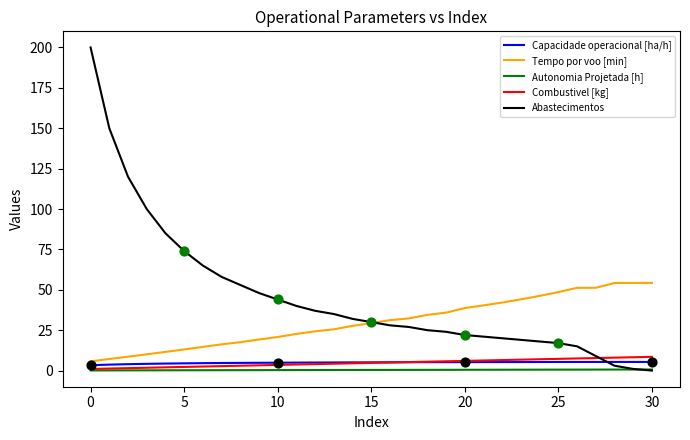

Which series has the widest spread of values?

Abastecimentos